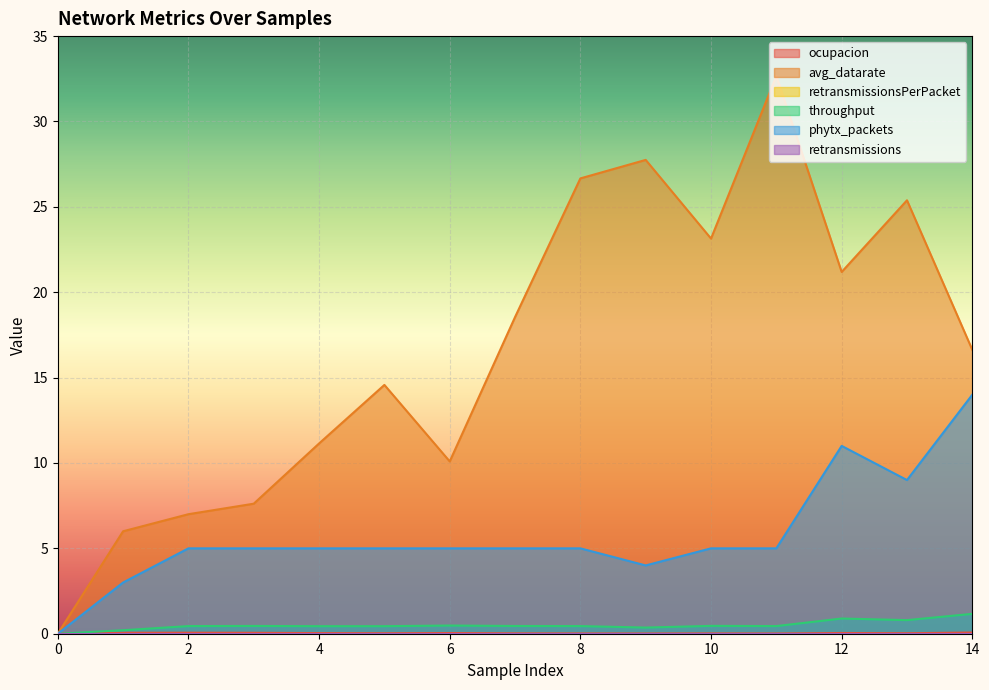

Rank the series at 4 from highest to lowest value.

avg_datarate, phytx_packets, throughput, ocupacion